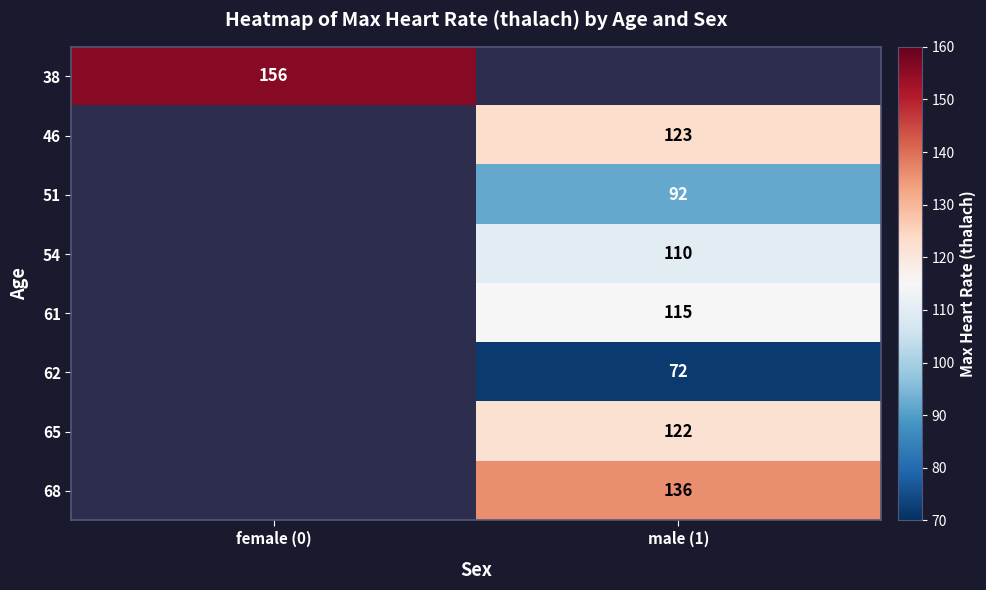

Is it true that 68 equals 136 at male (1)?

True